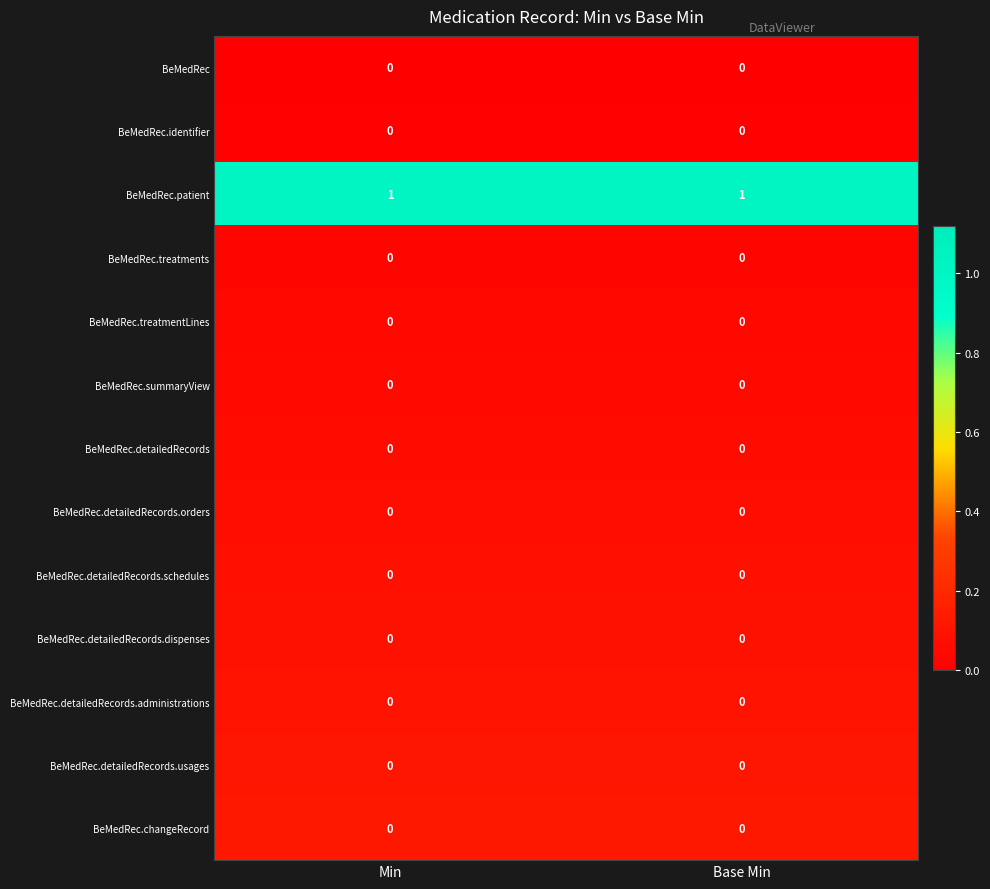

How many series are shown in this chart?

13